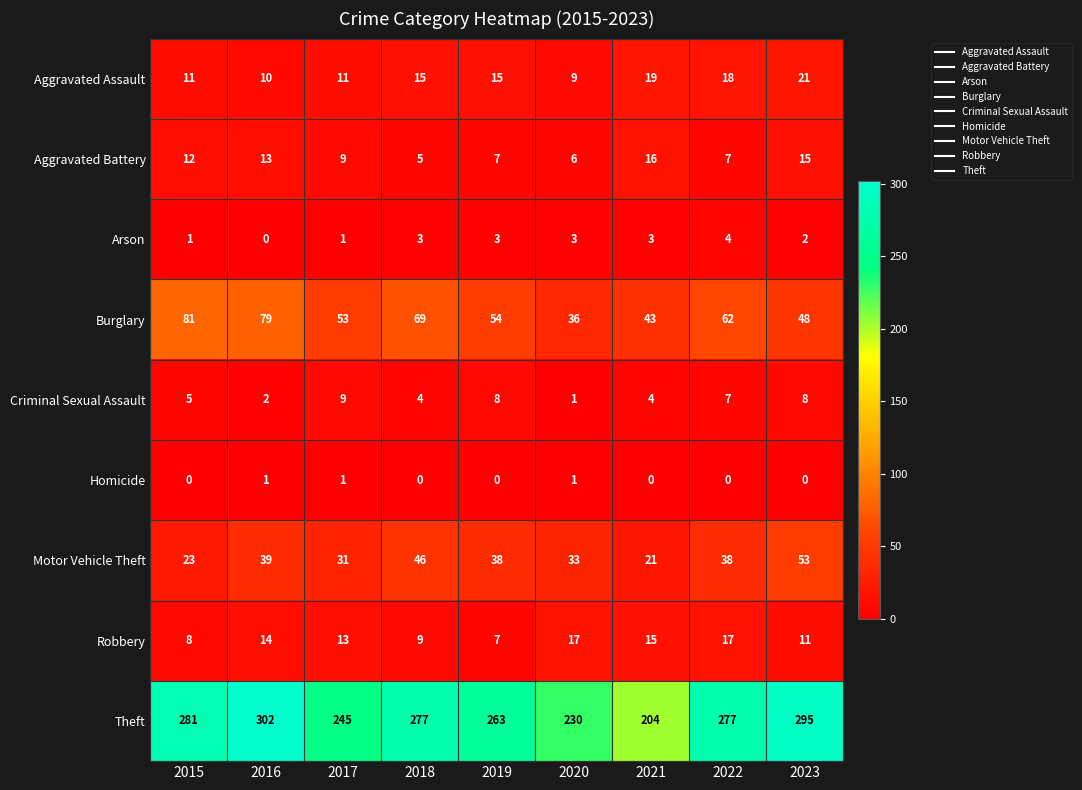

At which label does Arson reach its minimum?

2016